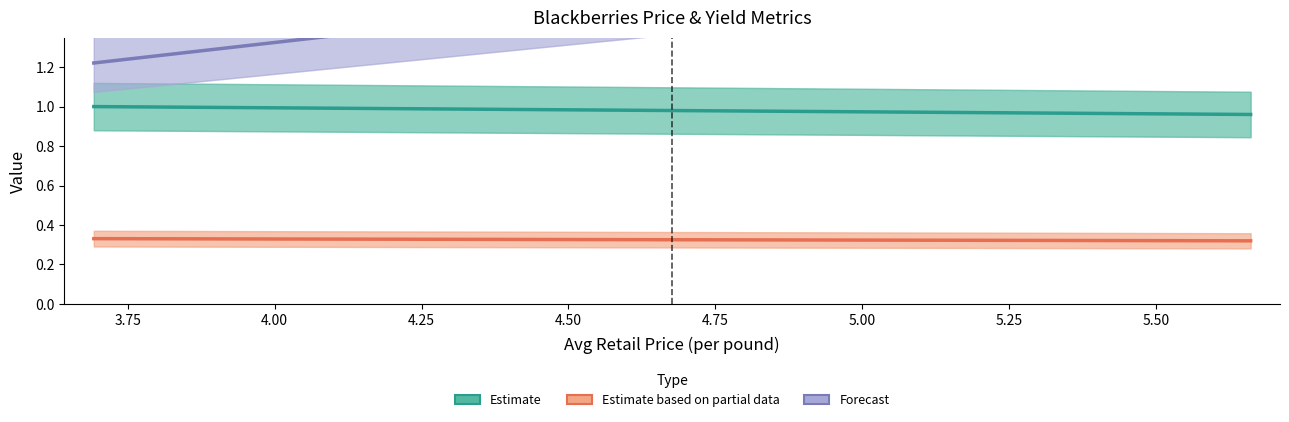

Between 5.661671336 and 3.6920108696, which is larger?

3.6920108696